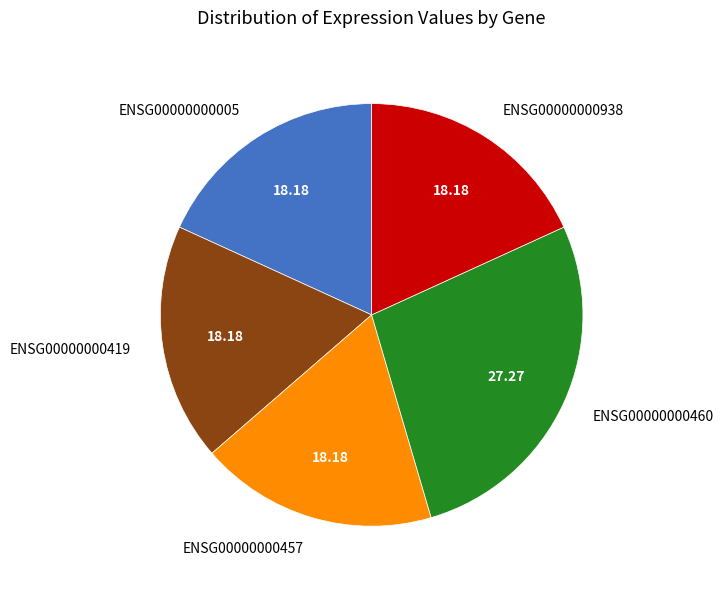

Is there any slice that represents more than half of the pie?

No